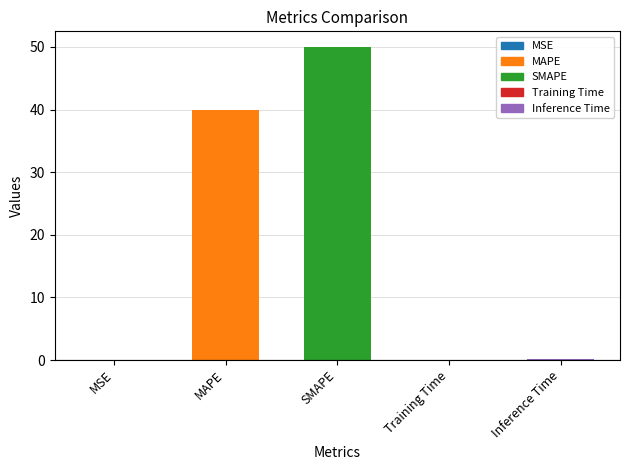

True or false: the data shows 65.6 at MAPE.

False